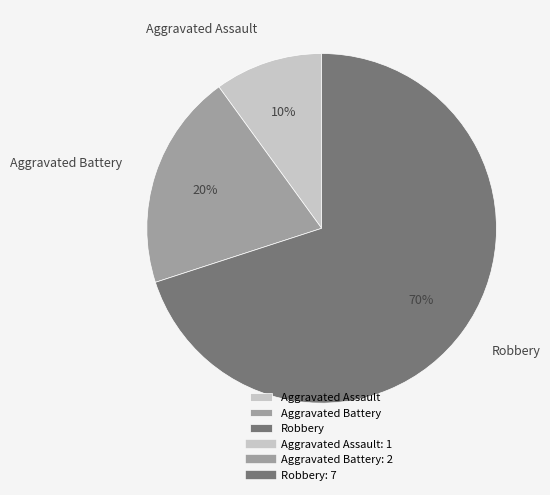

What is the largest slice in the pie chart?

Robbery